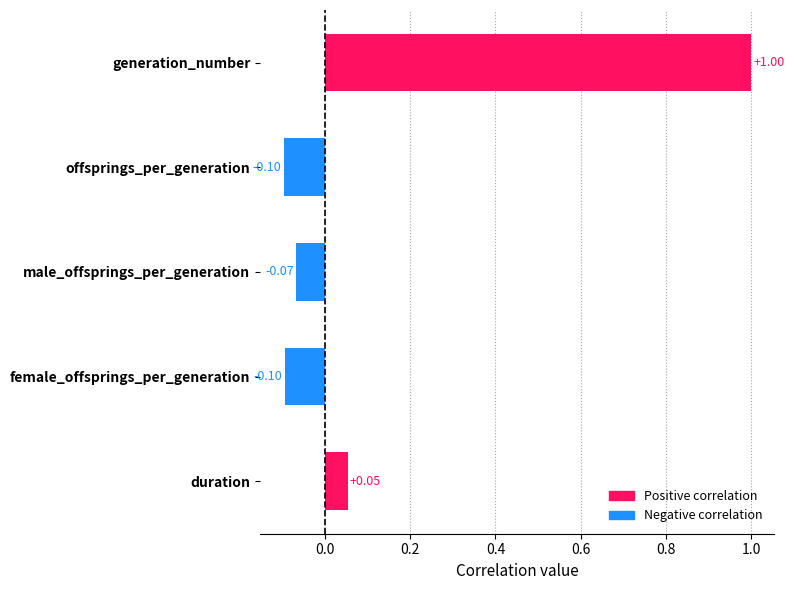

At which label is the value closest to 0?

duration